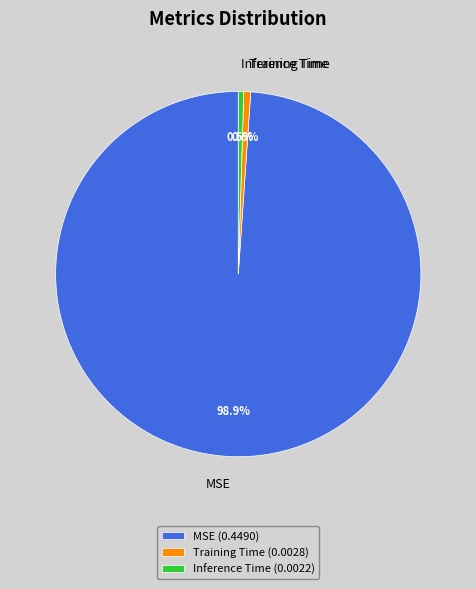

To the nearest percent, what percentage of the pie is MSE?

99%